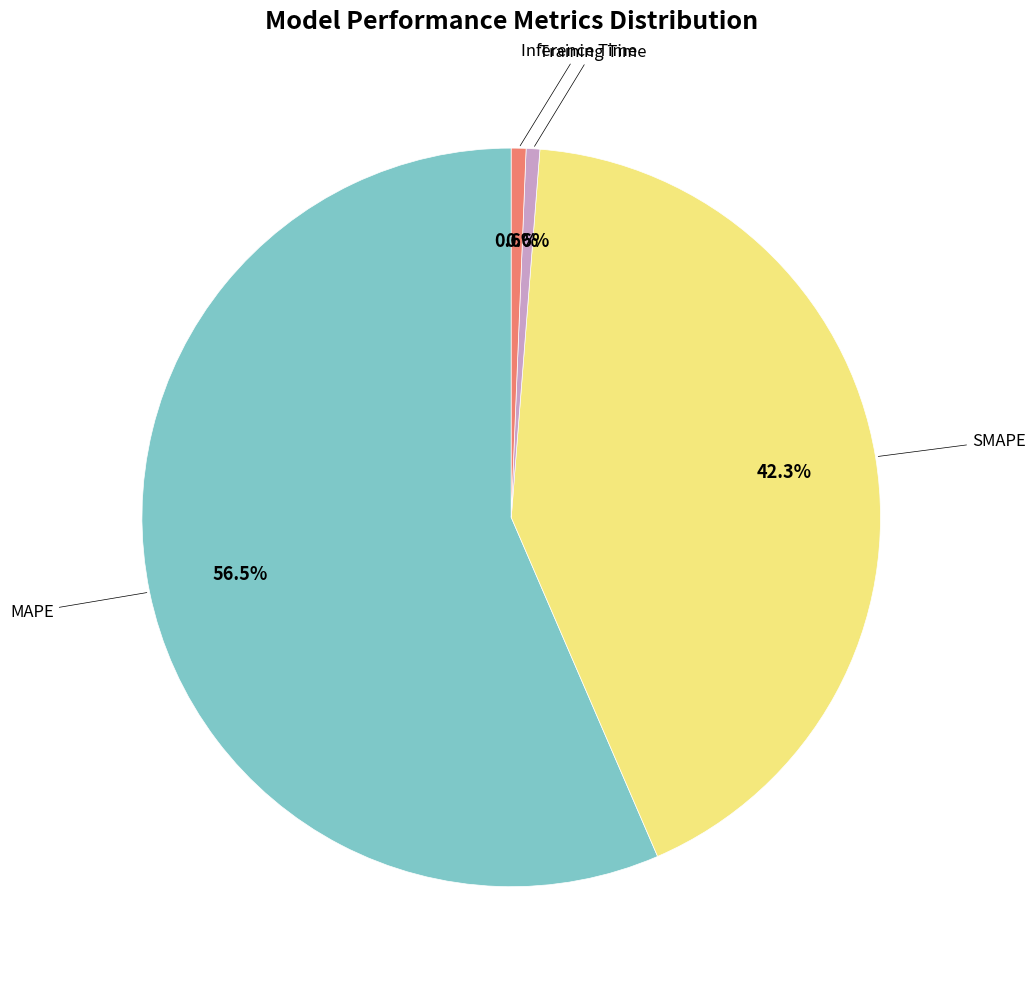

How many segments does this pie chart have?

4